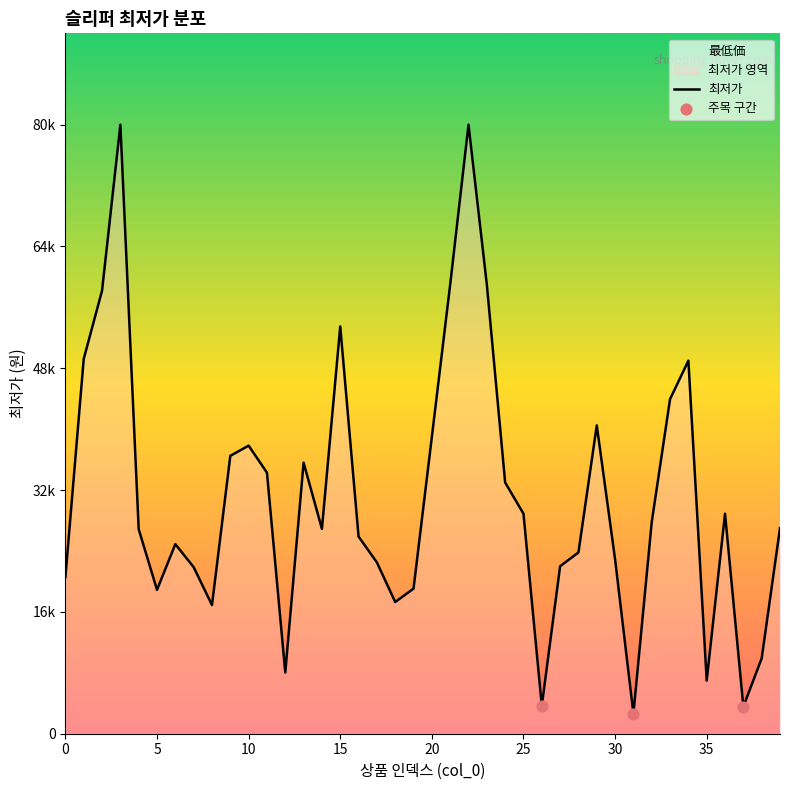

What is the change in value from 20 to 29?

+1500